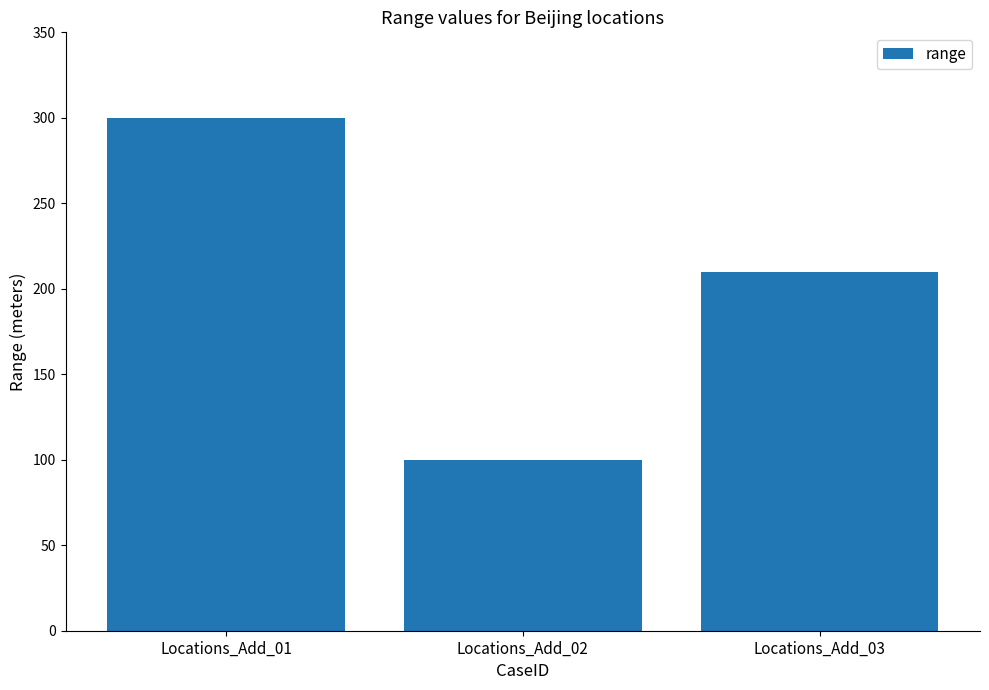

List the labels in order of value, largest first.

Locations_Add_01, Locations_Add_03, Locations_Add_02